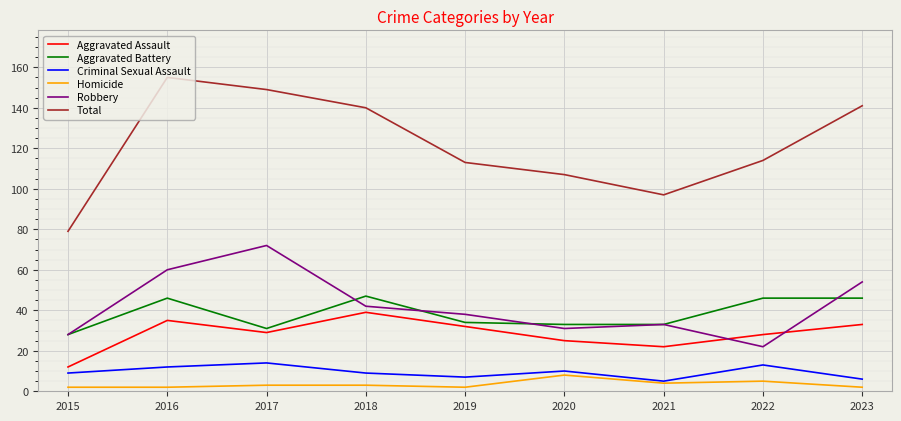

Which series has the largest total across all categories?

Total